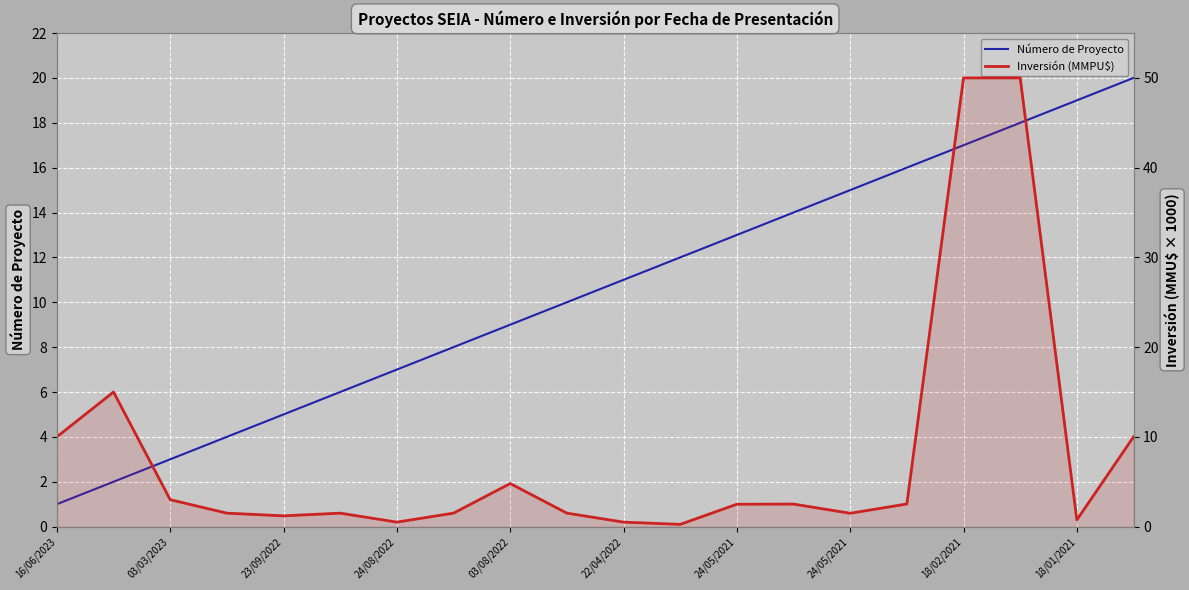

Where does the Inversión (MMPU$) series first go above 2?

16/06/2023